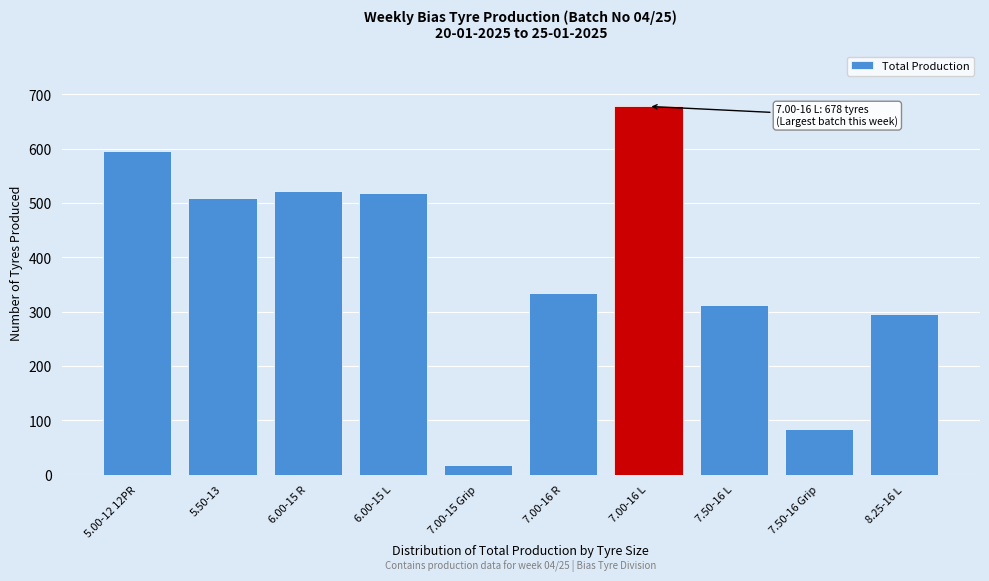

Reading left to right, list all the values displayed in this chart.

596	510	522	518	18	334	678	312	84	296